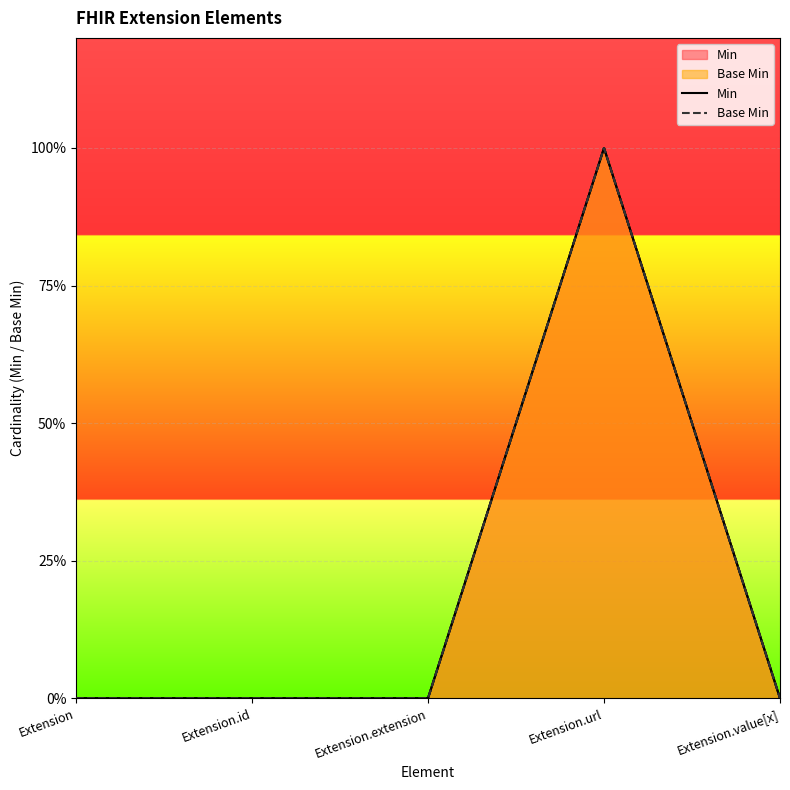

What position from the right is Extension.value[x]?

1